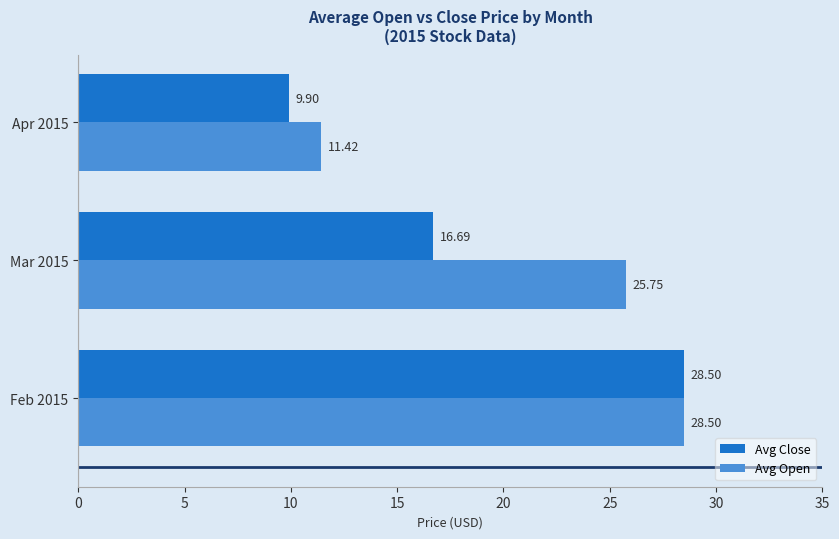

What is the spread (max minus min) of values at Mar 2015?

9.1